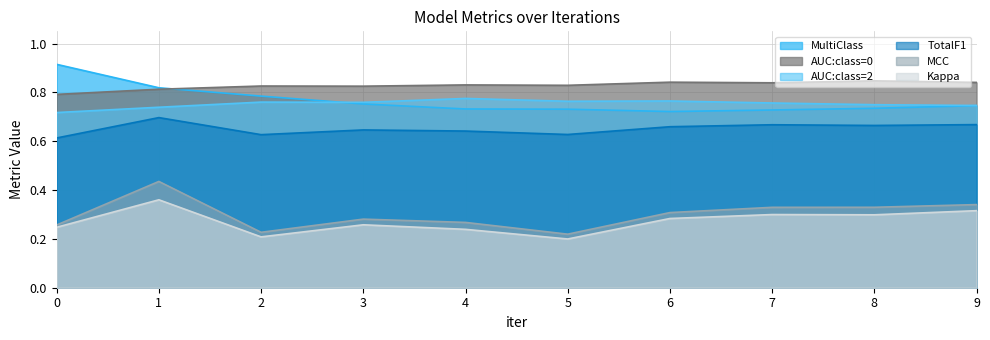

Is the value of Kappa at 7 greater than the value of MultiClass at 4?

No